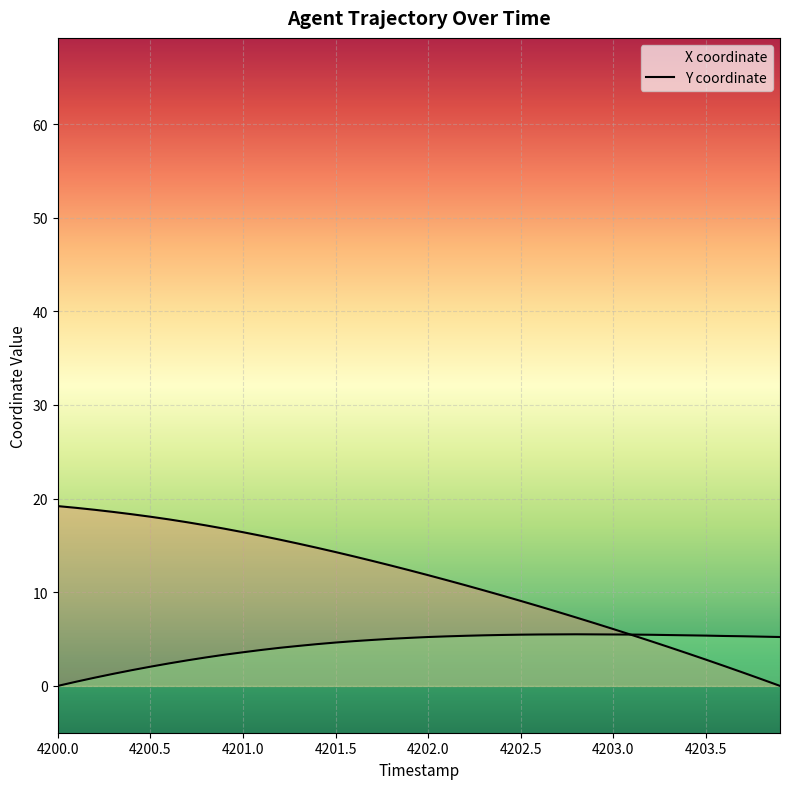

The Y series shows 4.9 at 4201.7. True or false?

True